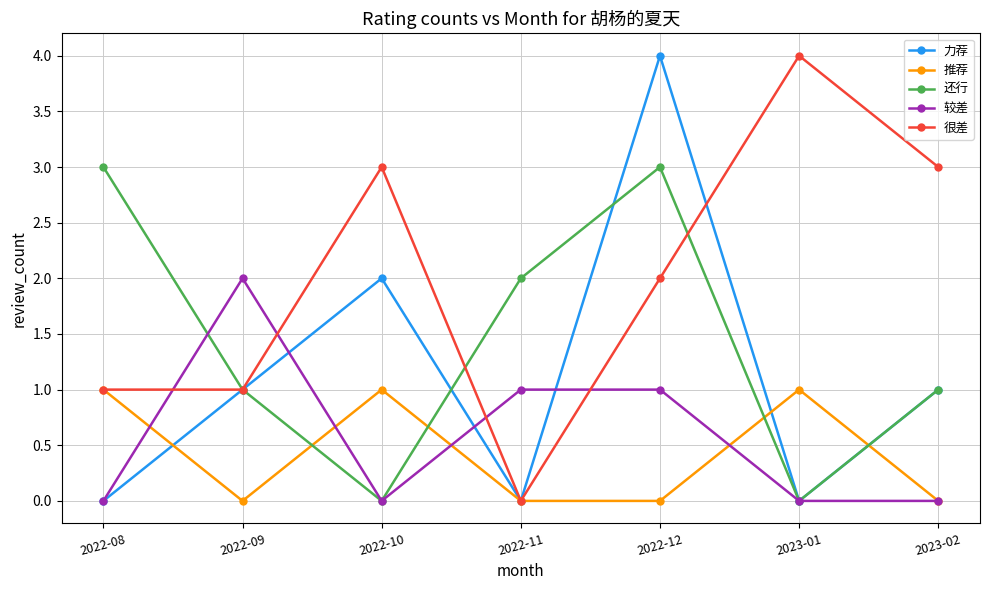

What is the spread (max minus min) of values at 2023-01?

4